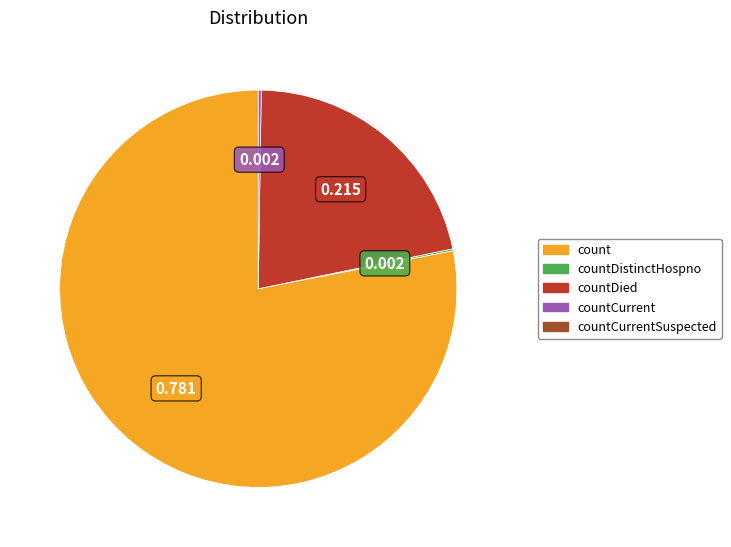

Is there a majority slice in this chart?

Yes